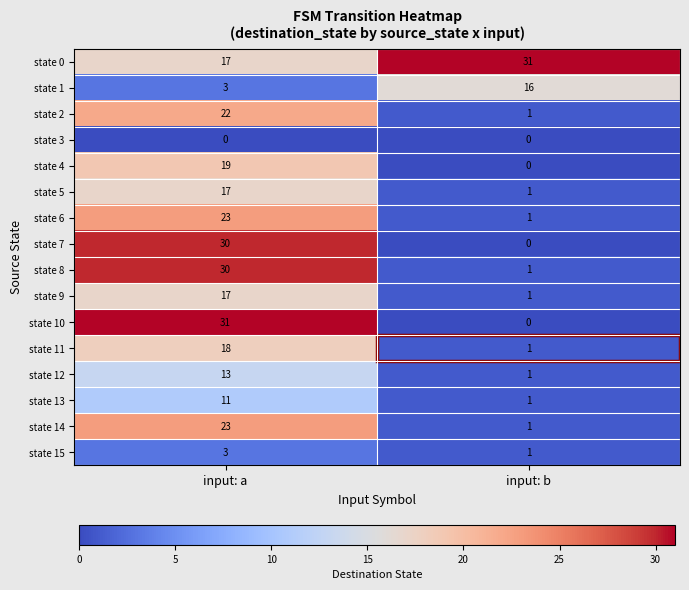

What is the highest value of the state 0 series?

31